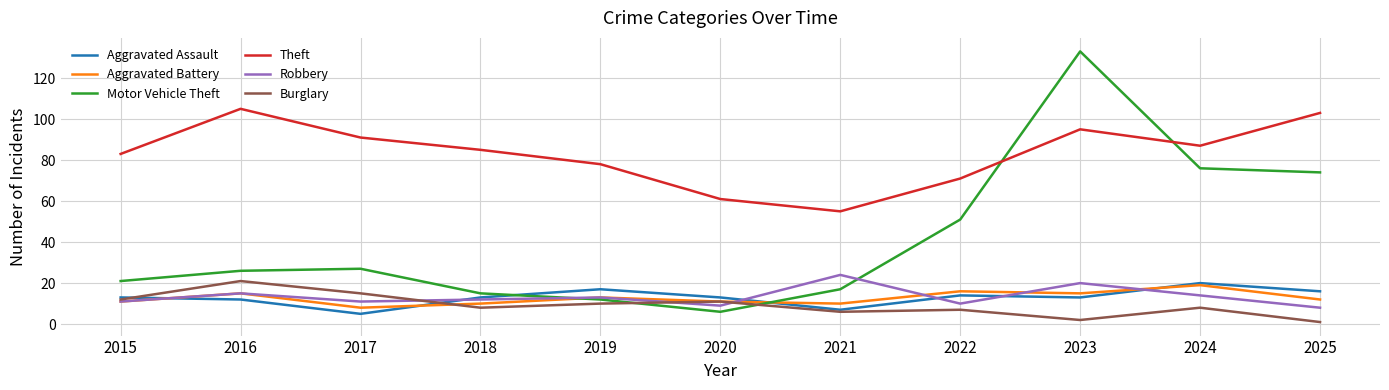

Reading left to right, extract all data points from this chart.

Aggravated Assault: 2015=13	2016=12	2017=5	2018=13	2019=17	2020=13	2021=7	2022=14	2023=13	2024=20	2025=16
Aggravated Battery: 2015=11	2016=15	2017=8	2018=10	2019=13	2020=11	2021=10	2022=16	2023=15	2024=19	2025=12
Motor Vehicle Theft: 2015=21	2016=26	2017=27	2018=15	2019=12	2020=6	2021=17	2022=51	2023=133	2024=76	2025=74
Theft: 2015=83	2016=105	2017=91	2018=85	2019=78	2020=61	2021=55	2022=71	2023=95	2024=87	2025=103
Robbery: 2015=11	2016=15	2017=11	2018=12	2019=13	2020=9	2021=24	2022=10	2023=20	2024=14	2025=8
Burglary: 2015=12	2016=21	2017=15	2018=8	2019=10	2020=11	2021=6	2022=7	2023=2	2024=8	2025=1